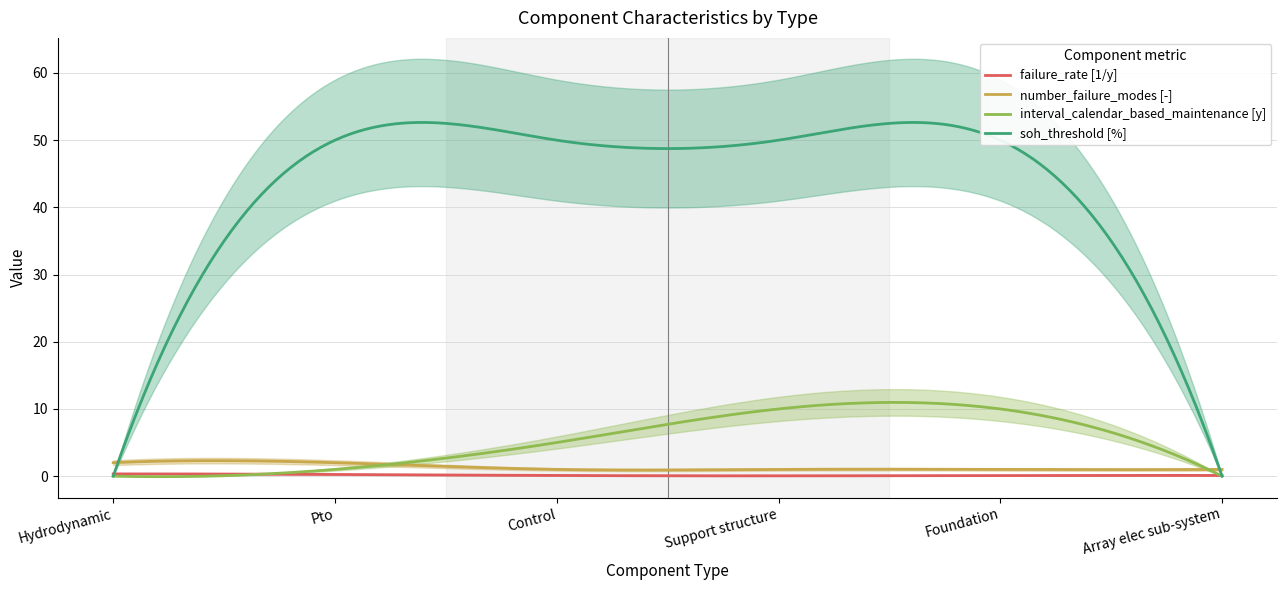

Where do number_failure_modes [-] and soh_threshold [%] first cross each other?

Hydrodynamic and Pto